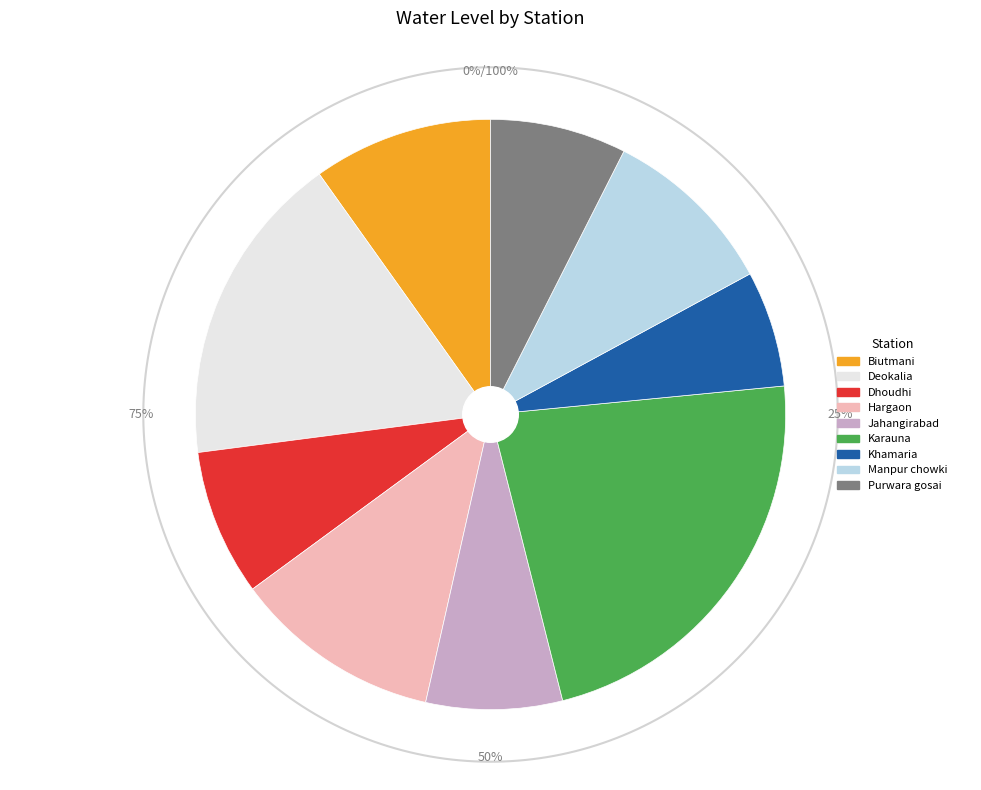

To the nearest percent, what percentage of the pie is Deokalia?

17%